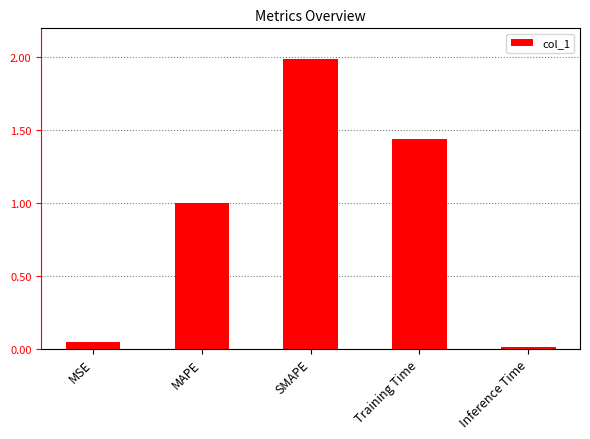

Rank the categories by value from lowest to highest.

Inference Time, MSE, MAPE, Training Time, SMAPE